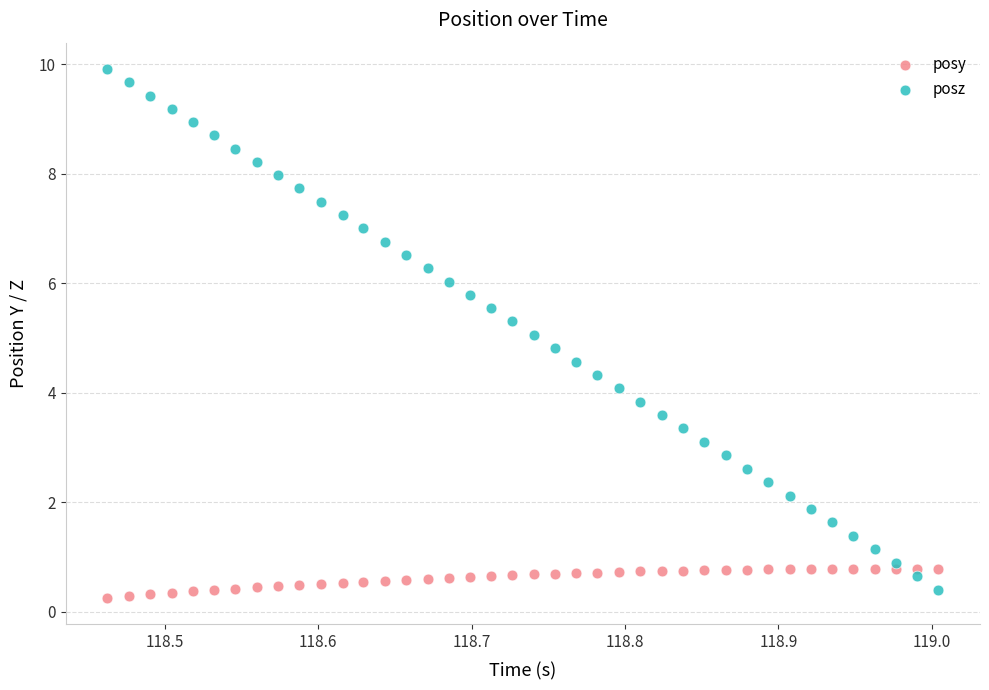

Across all data points, what is the range of Y values (max minus min)?

9.7